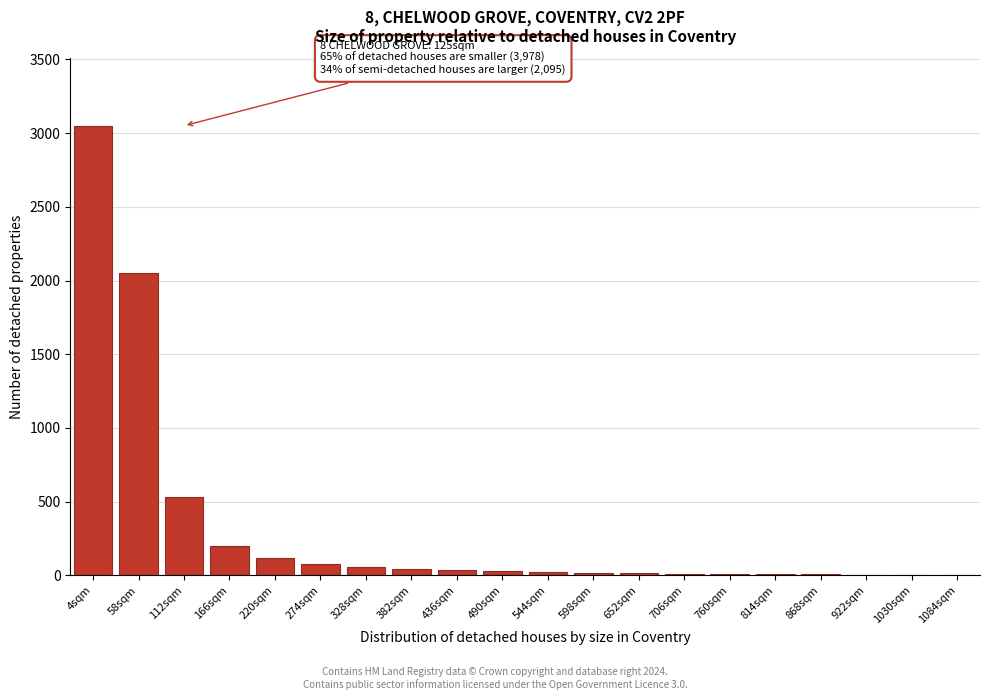

What is the sum of all values?

6305